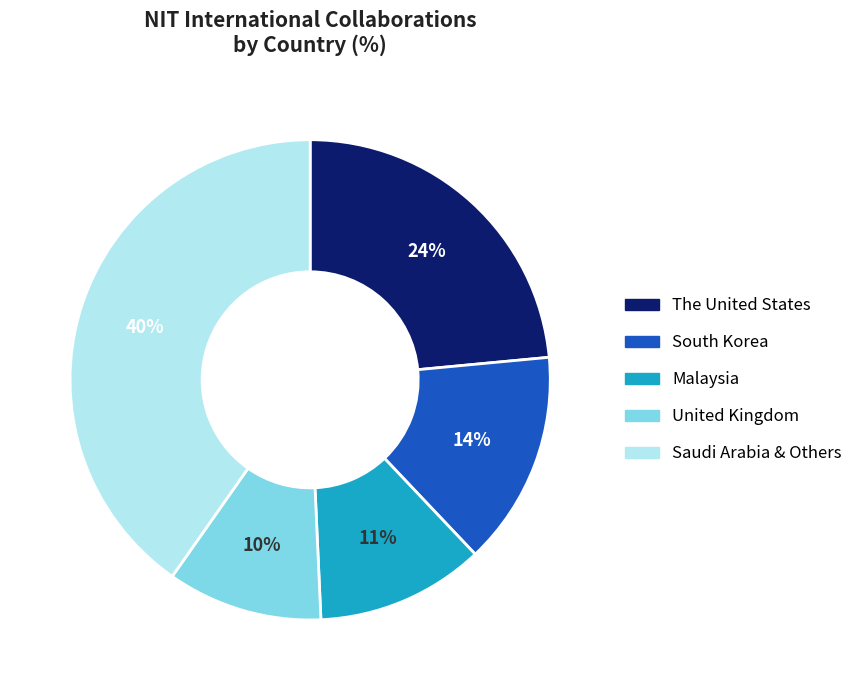

Is there any slice that represents more than half of the pie?

No